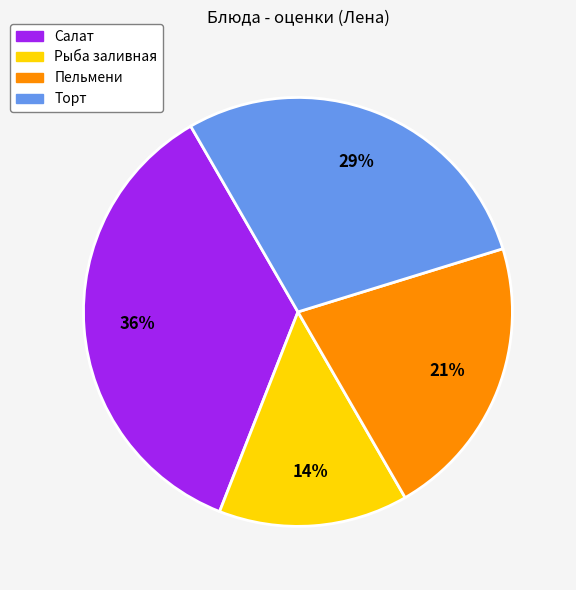

To the nearest percent, what is the average slice percentage?

25%